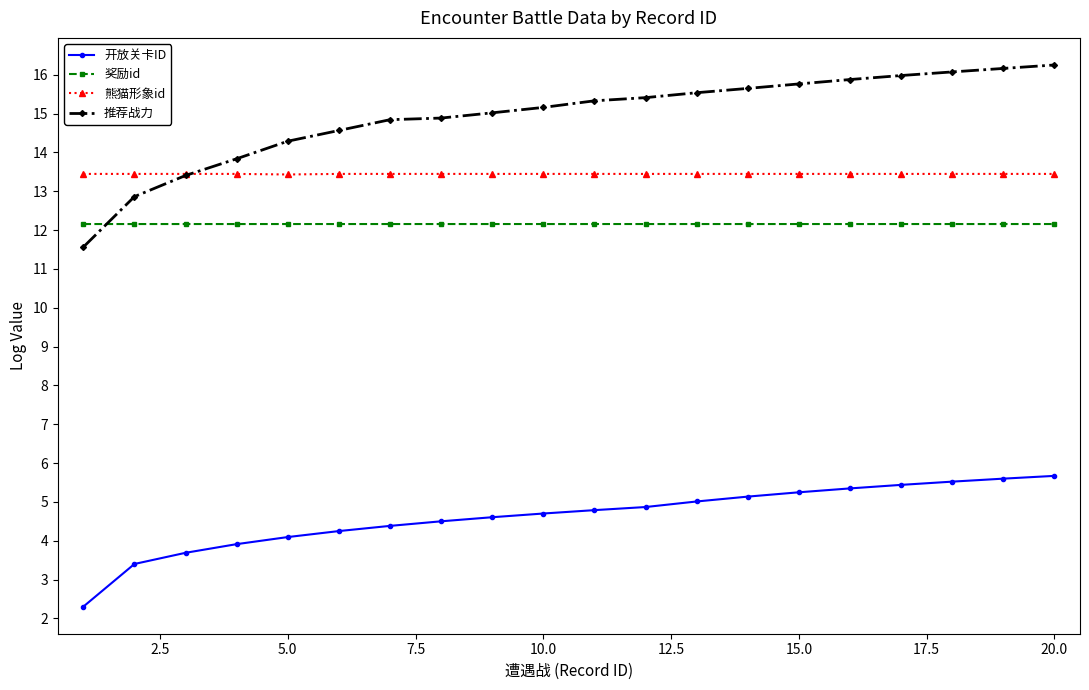

At how many categories does at least one series exceed 12?

20